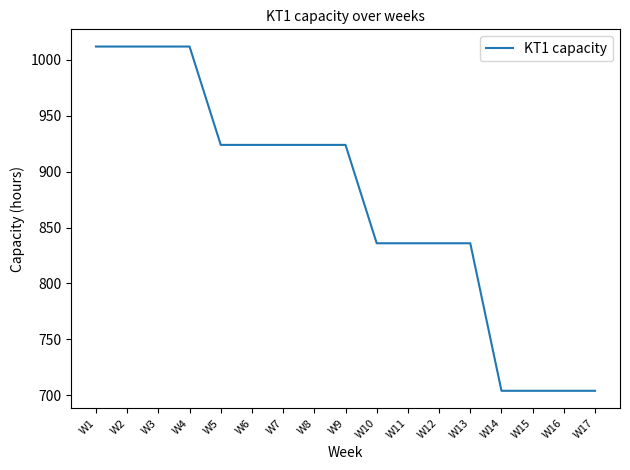

Between W13 and W9, which is larger?

W9